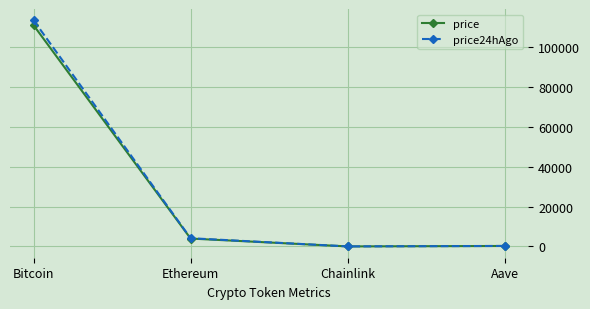

Is the value of price at Bitcoin greater than the value of price24hAgo at Bitcoin?

No